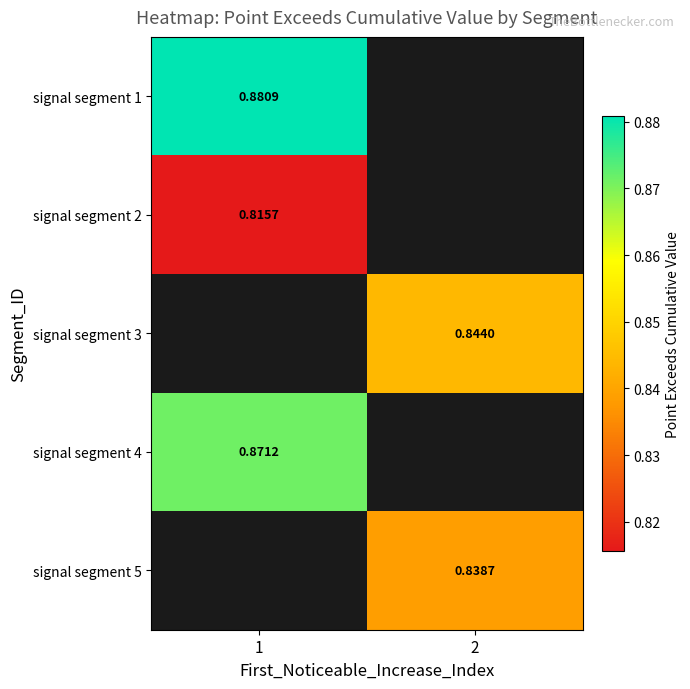

The value of row_2 at 2 is 0.8. True or false?

True